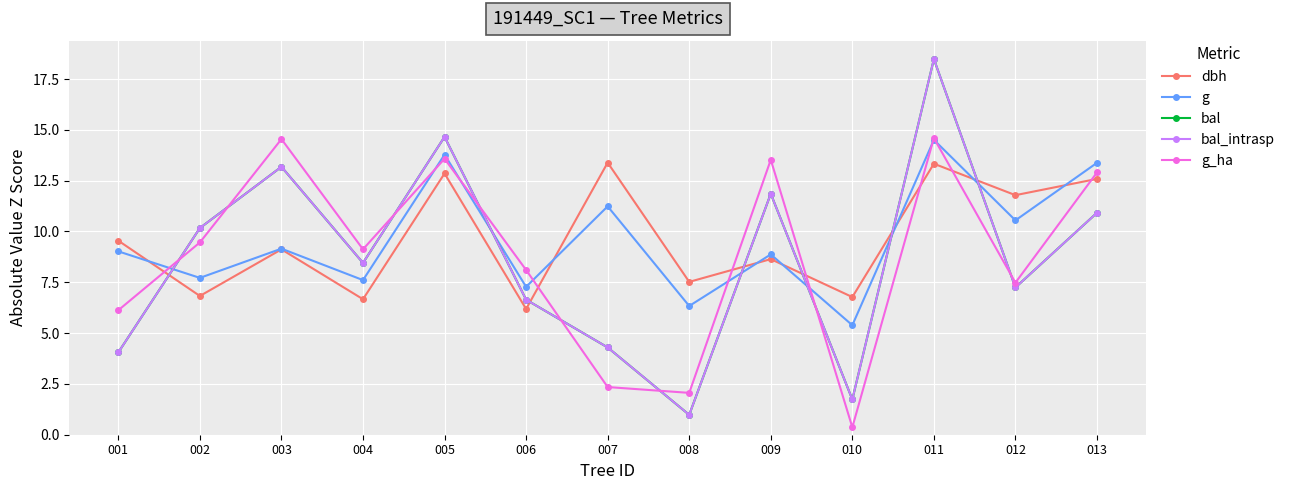

Rank the series at 003 from lowest to highest value.

dbh, g, bal, bal_intrasp, g_ha